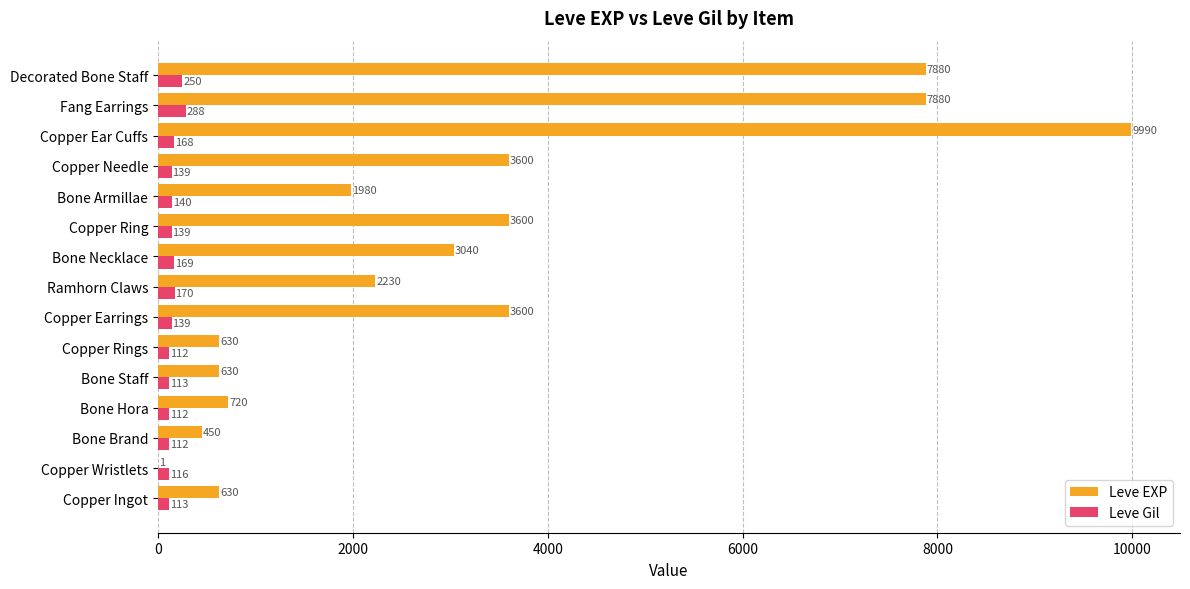

Is the value of Leve Gil at Decorated Bone Staff greater than the value of Leve EXP at Bone Hora?

No